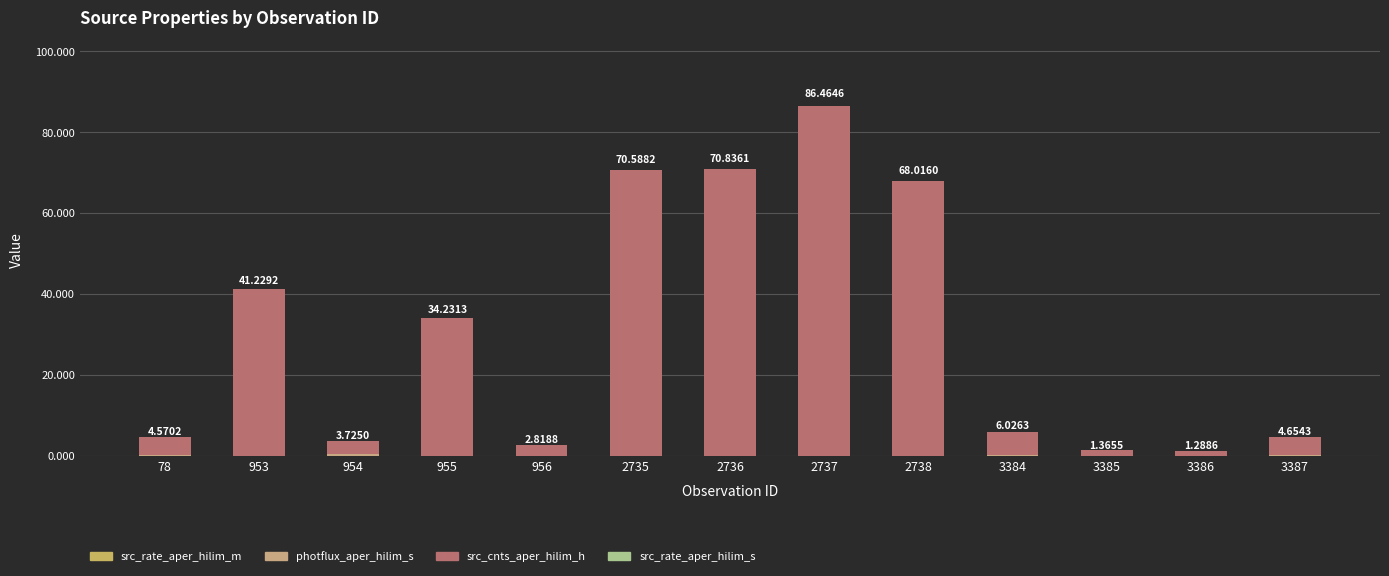

Are the bars horizontal?

No